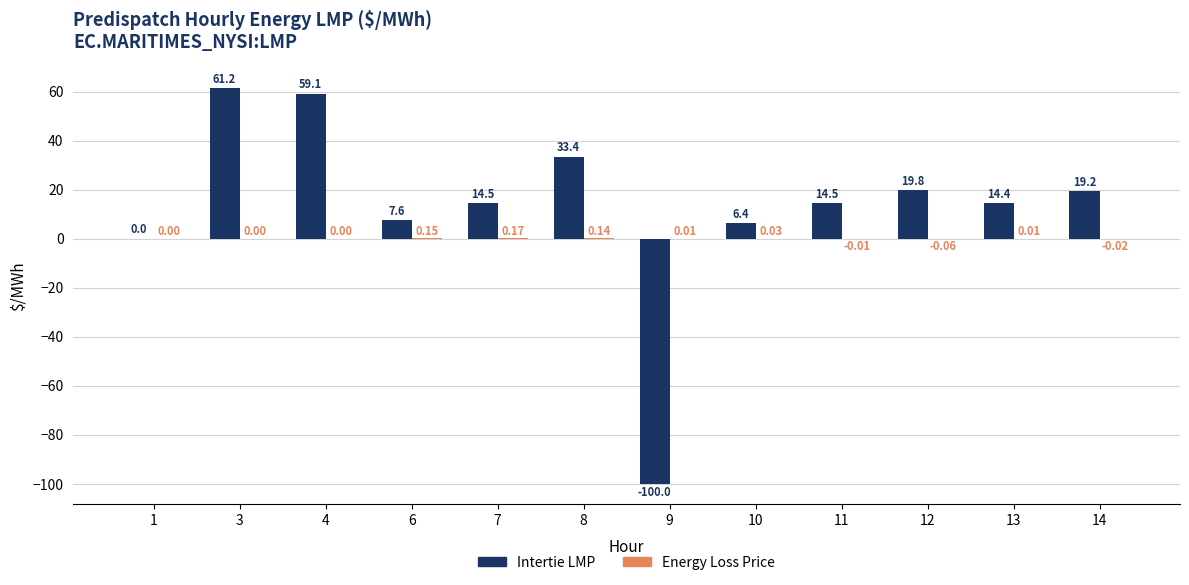

Which series has the largest total across all categories?

Intertie LMP